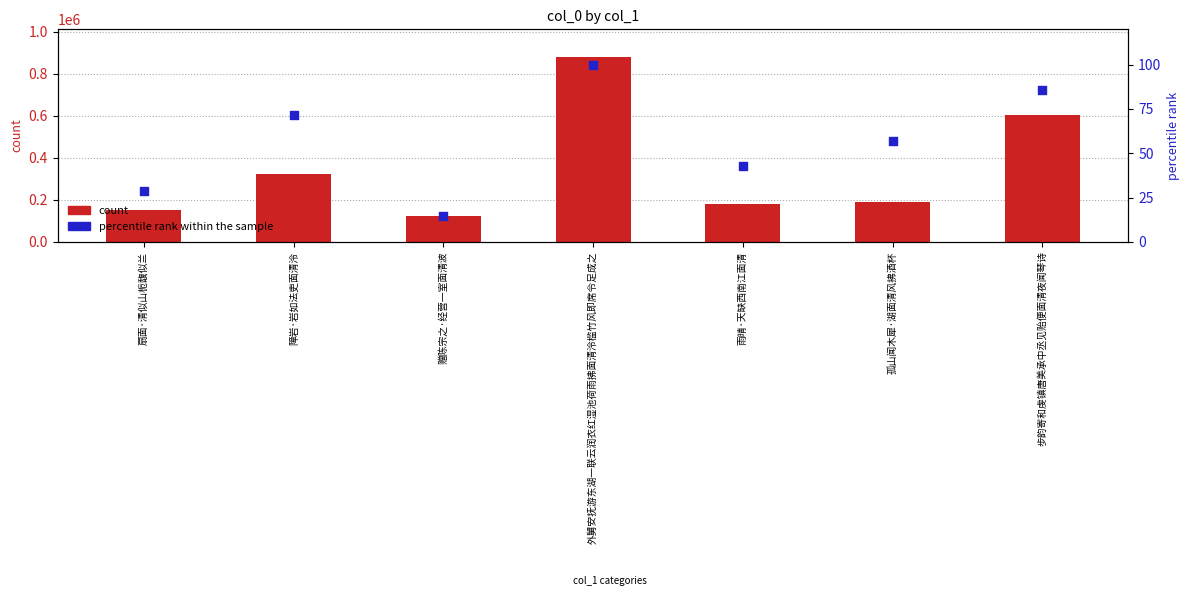

Which series contains the lowest Y value?

percentile rank within the sample